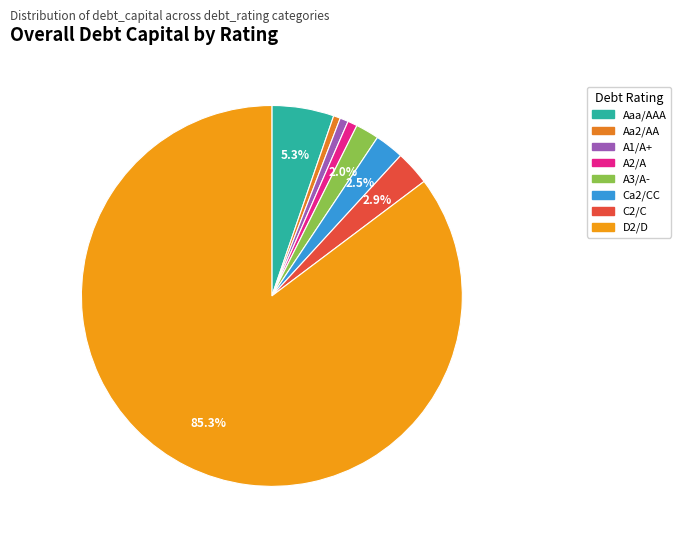

What is the largest slice in the pie chart?

D2/D